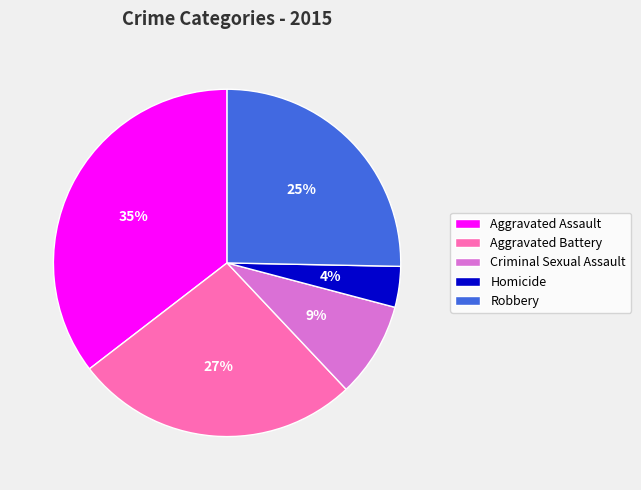

How many segments does this pie chart have?

5